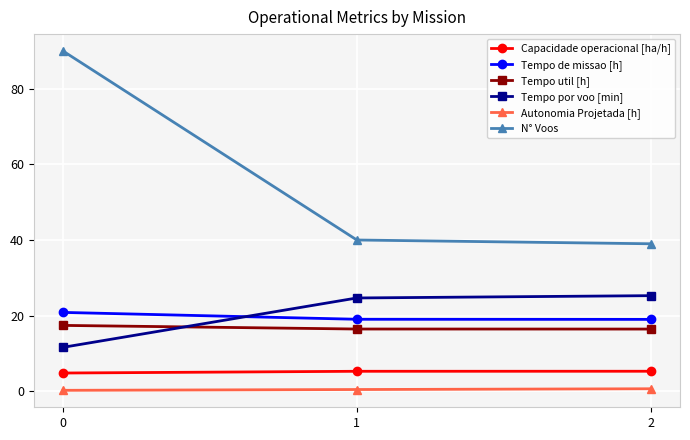

What is the difference between the maximum and minimum values in the Tempo por voo [min] series?

13.7